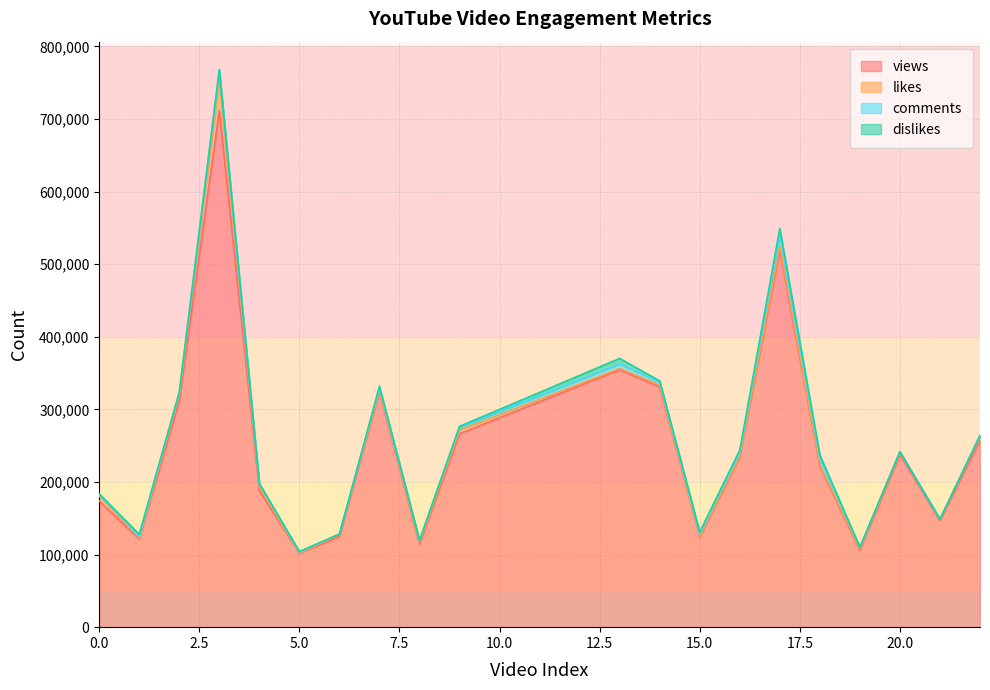

True or false: dislikes has more than 1 points higher than both neighbors.

True